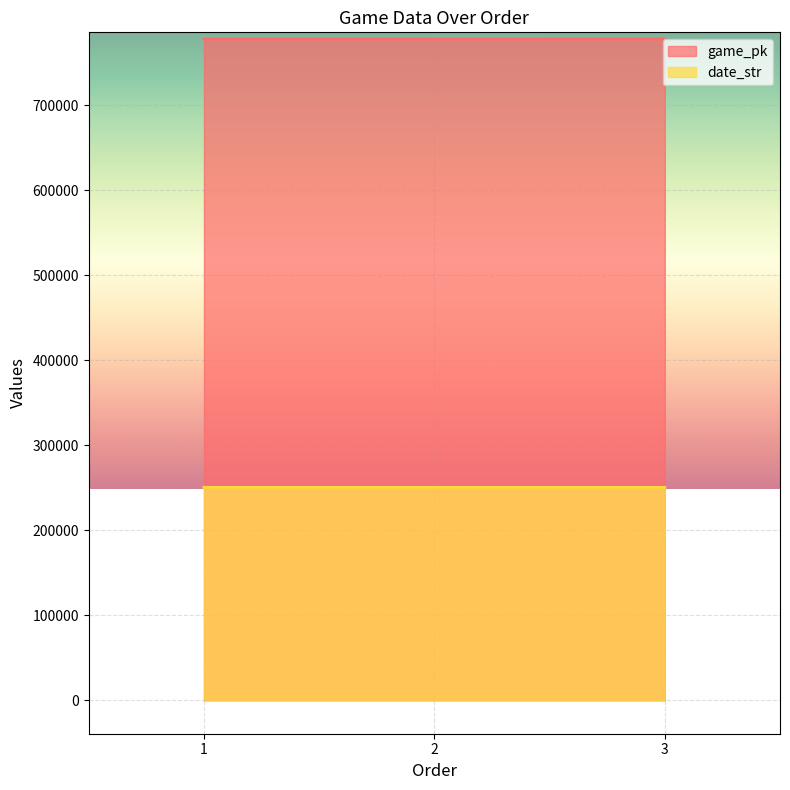

What is the value of the game_pk point at the 1st from the left?

777794